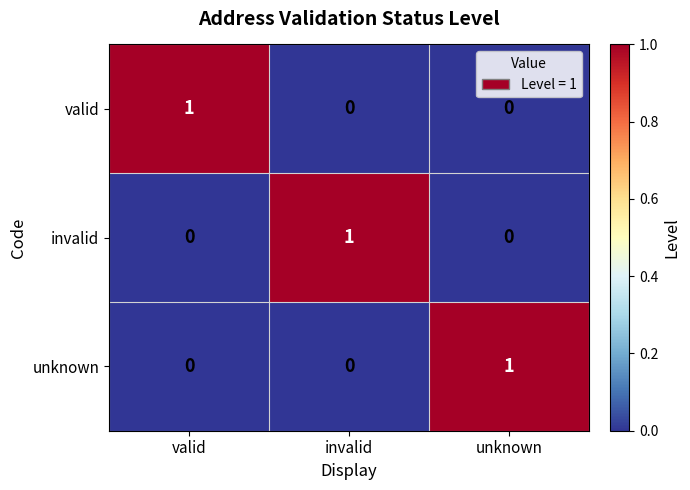

Reading left to right, transcribe all the data shown in this chart.

valid: valid=1	invalid=0	unknown=0
invalid: valid=0	invalid=1	unknown=0
unknown: valid=0	invalid=0	unknown=1